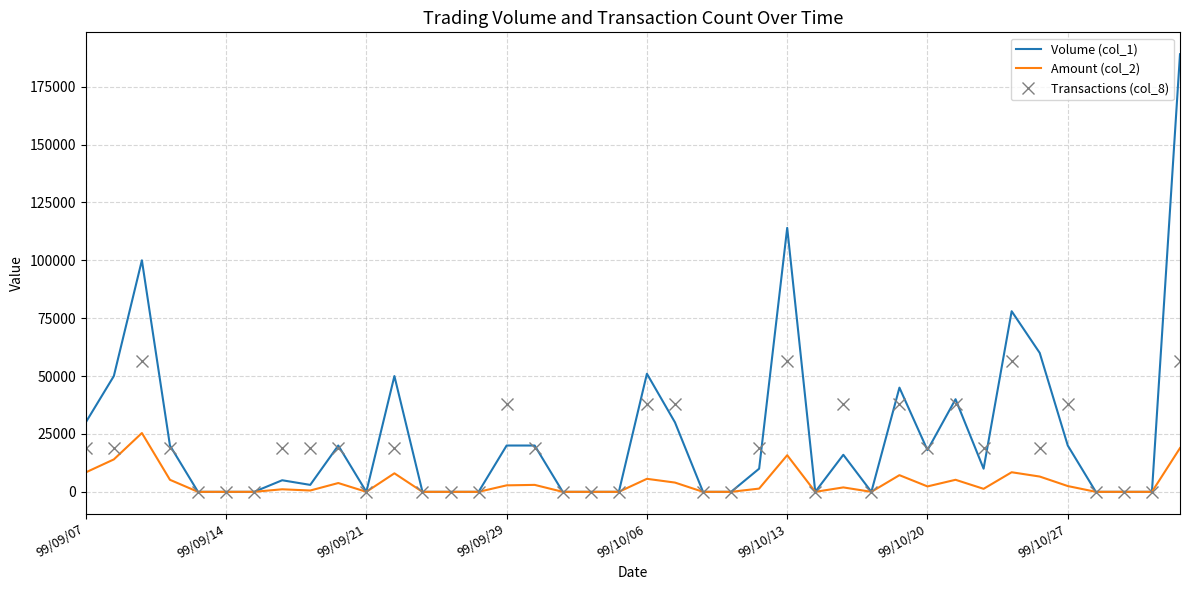

Which series has the largest range (max minus min)?

Volume (col_1)